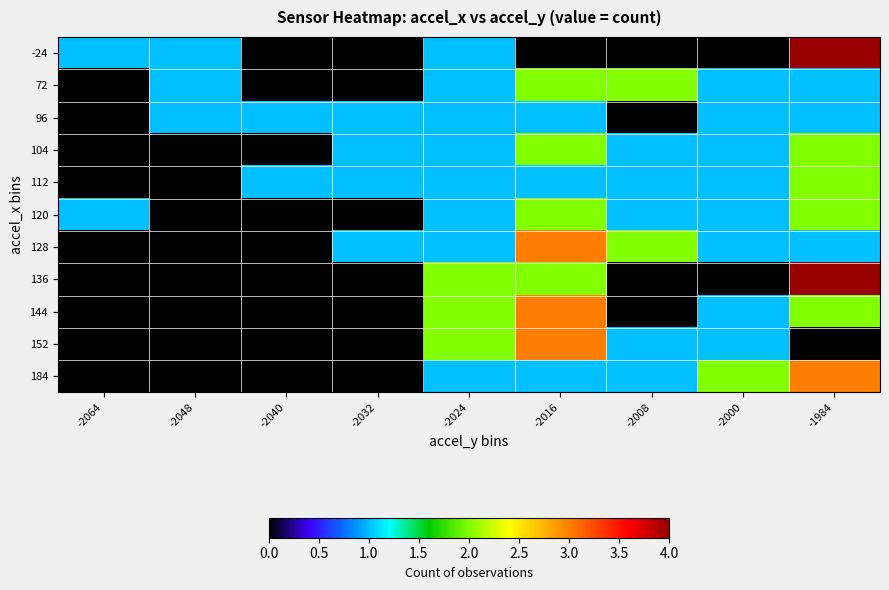

What is the total value across all series at -2008?

9